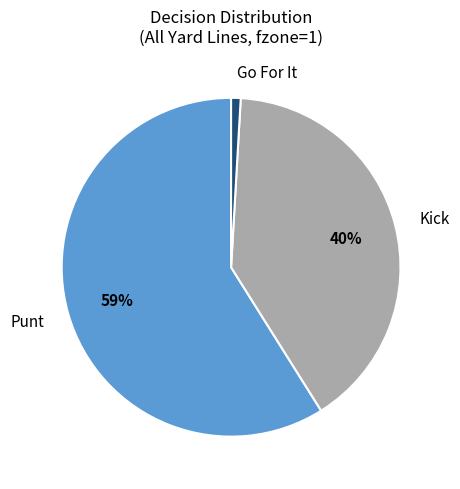

To the nearest percent, what is the difference between the largest and smallest slice percentages?

58%